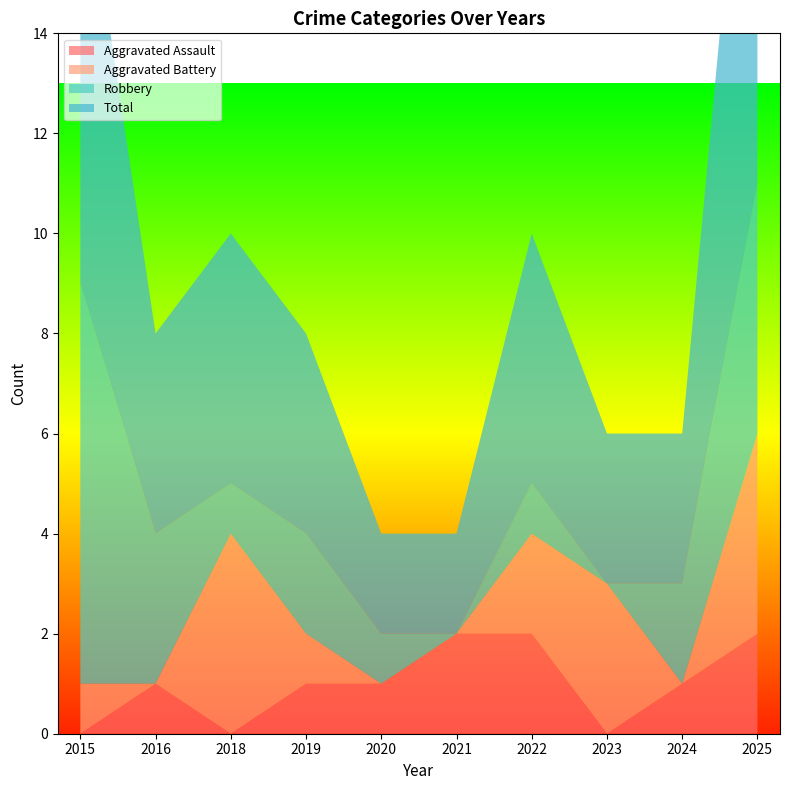

Reading right to left, extract all data points from this chart.

Aggravated Assault: 2025=2	2024=1	2023=0	2022=2	2021=2	2020=1	2019=1	2018=0	2016=1	2015=0
Aggravated Battery: 2025=4	2024=0	2023=3	2022=2	2021=0	2020=0	2019=1	2018=4	2016=0	2015=1
Robbery: 2025=5	2024=2	2023=0	2022=1	2021=0	2020=1	2019=2	2018=1	2016=3	2015=8
Total: 2025=11	2024=3	2023=3	2022=5	2021=2	2020=2	2019=4	2018=5	2016=4	2015=9